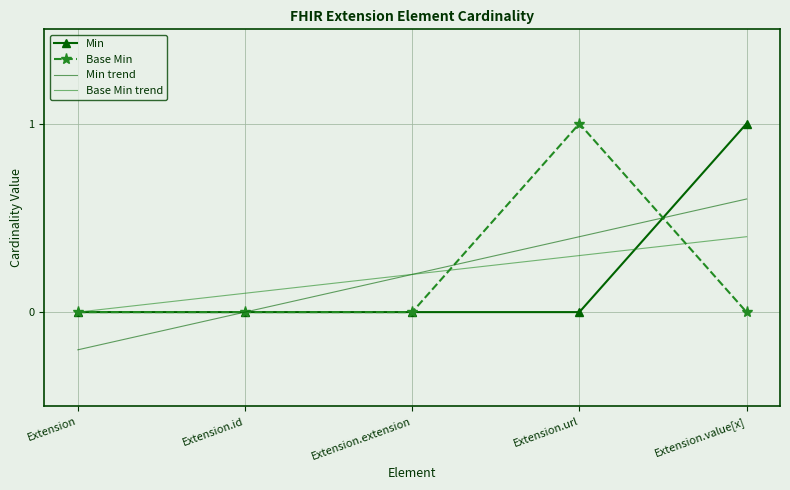

What is the average value of the Min series?

0.2